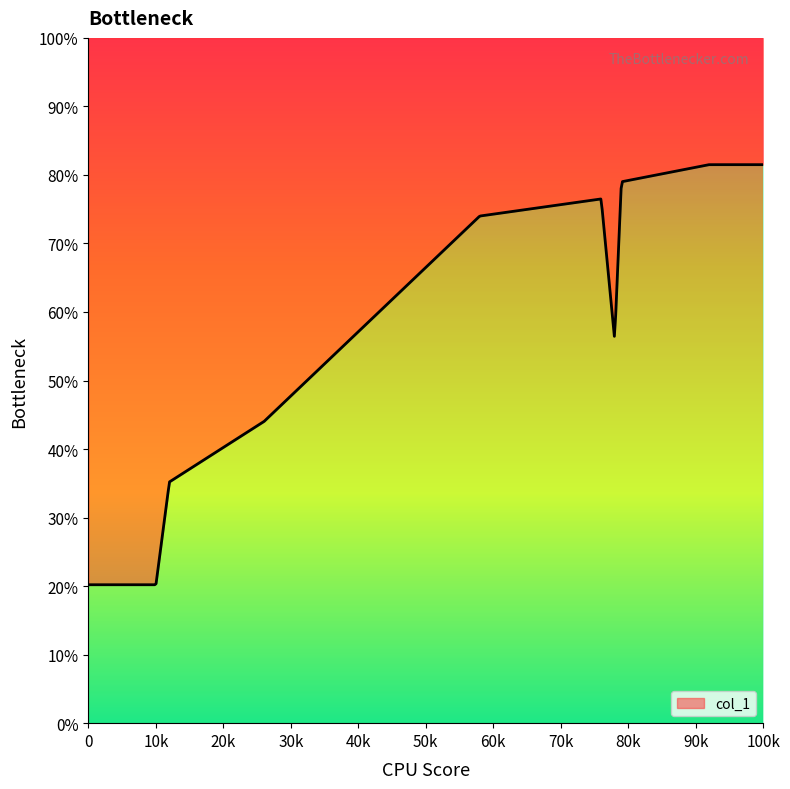

What is the label of the 13th point from the left?

26